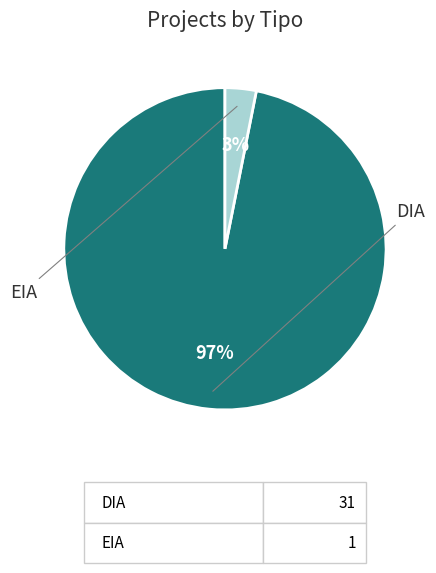

To the nearest percent, what is the average slice percentage?

50%